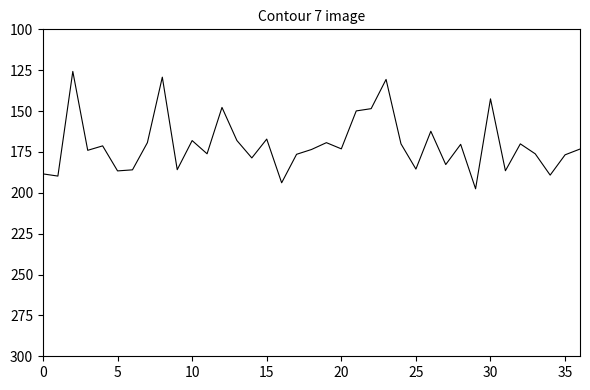

What is the difference between the maximum and minimum values?

71.8